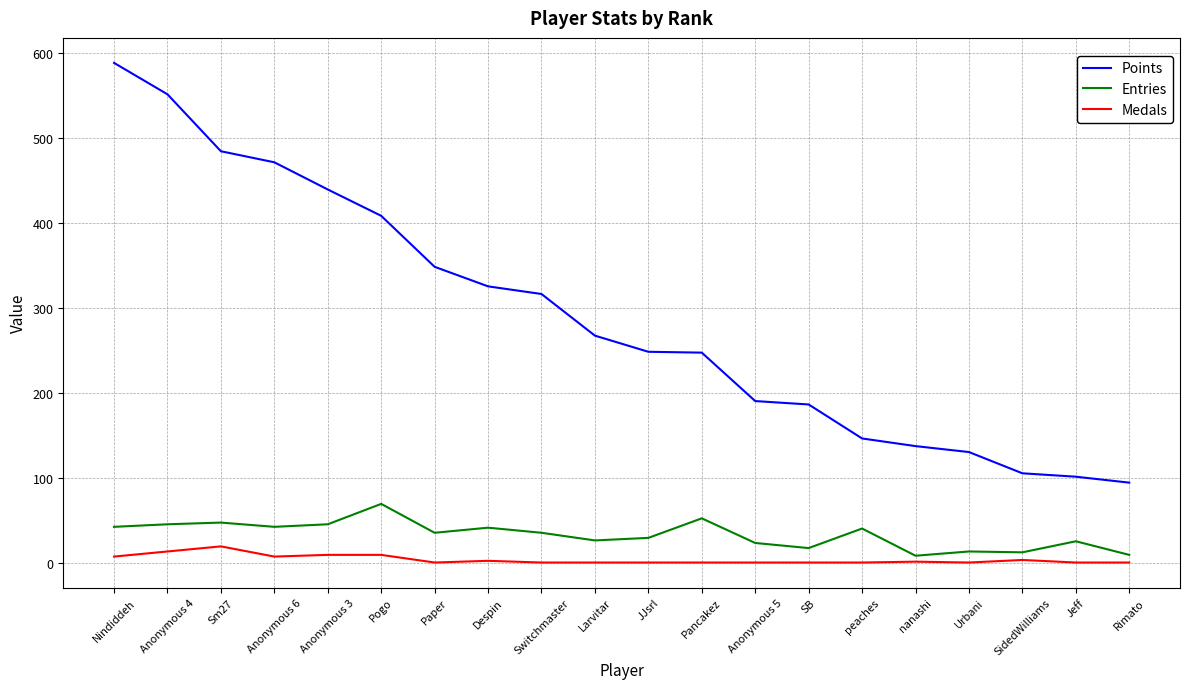

Which series has the largest range (max minus min)?

Points